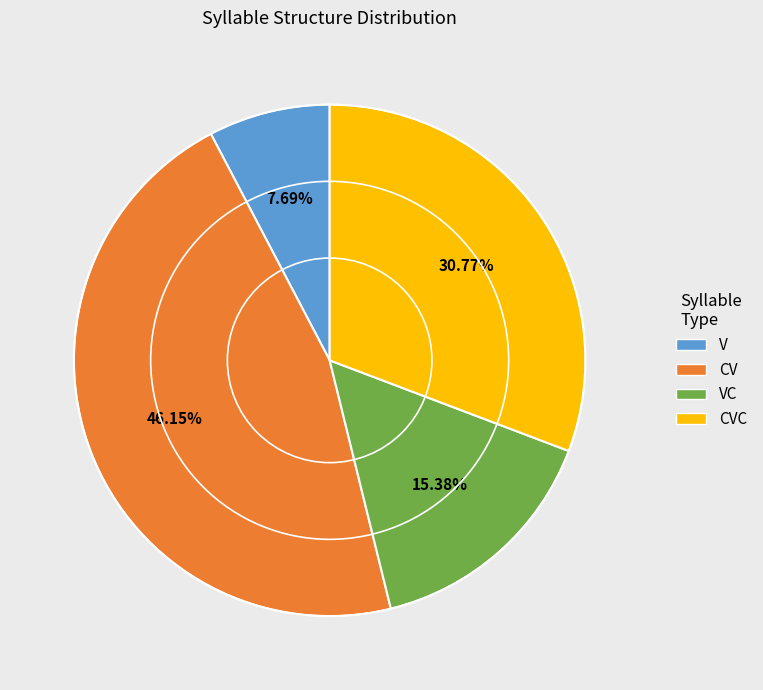

Is there a majority slice in this chart?

No